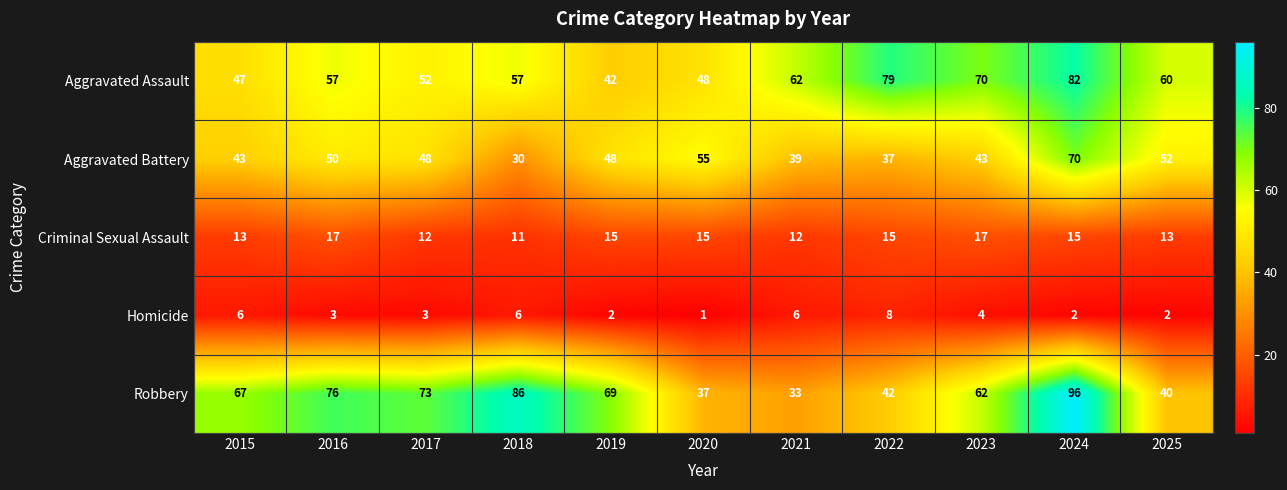

Rank the series at 2015 from highest to lowest value.

Robbery, Aggravated Assault, Aggravated Battery, Criminal Sexual Assault, Homicide